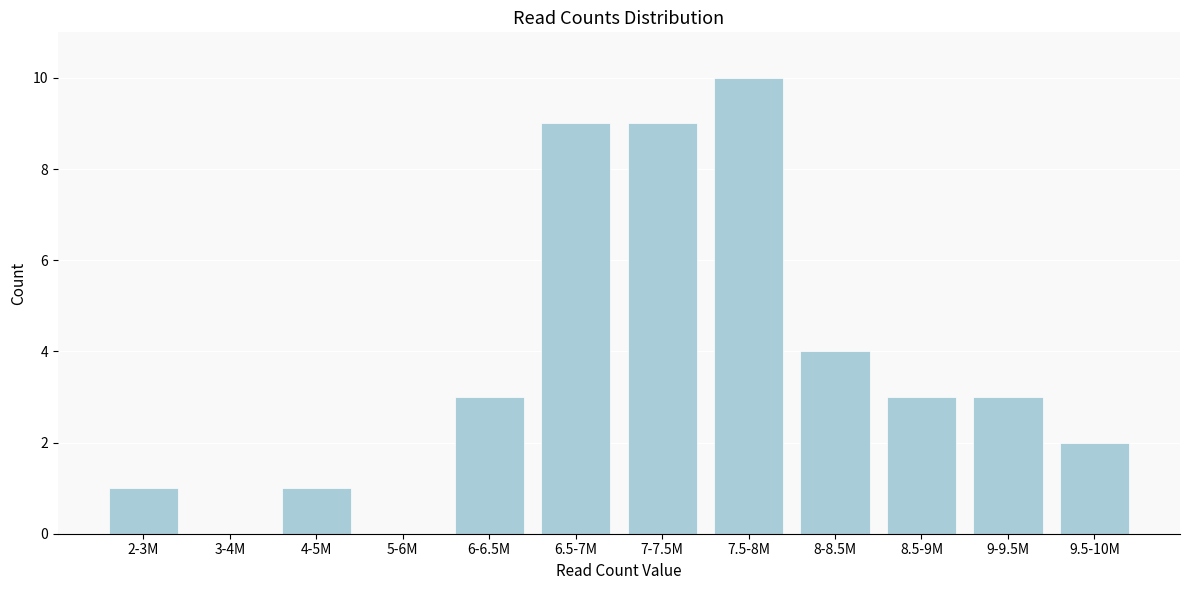

Reading right to left, what are all the values shown in this chart?

9.5-10M=2	9-9.5M=3	8.5-9M=3	8-8.5M=4	7.5-8M=10	7-7.5M=9	6.5-7M=9	6-6.5M=3	5-6M=0	4-5M=1	3-4M=0	2-3M=1